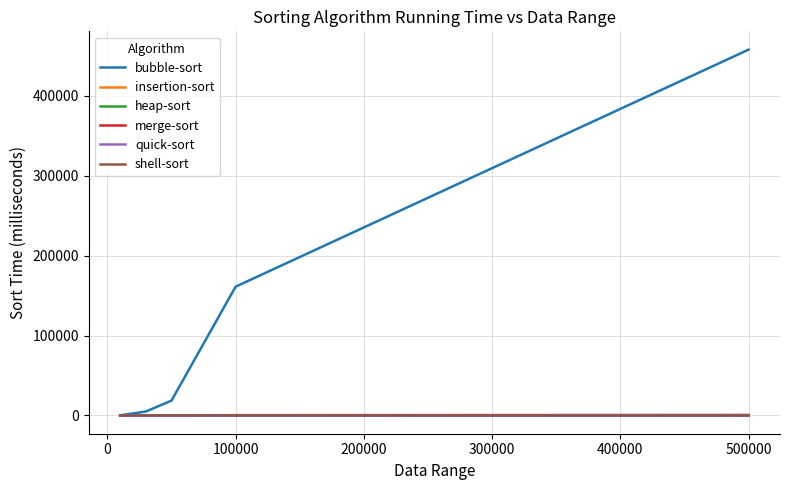

Which series has the largest total across all categories?

bubble-sort